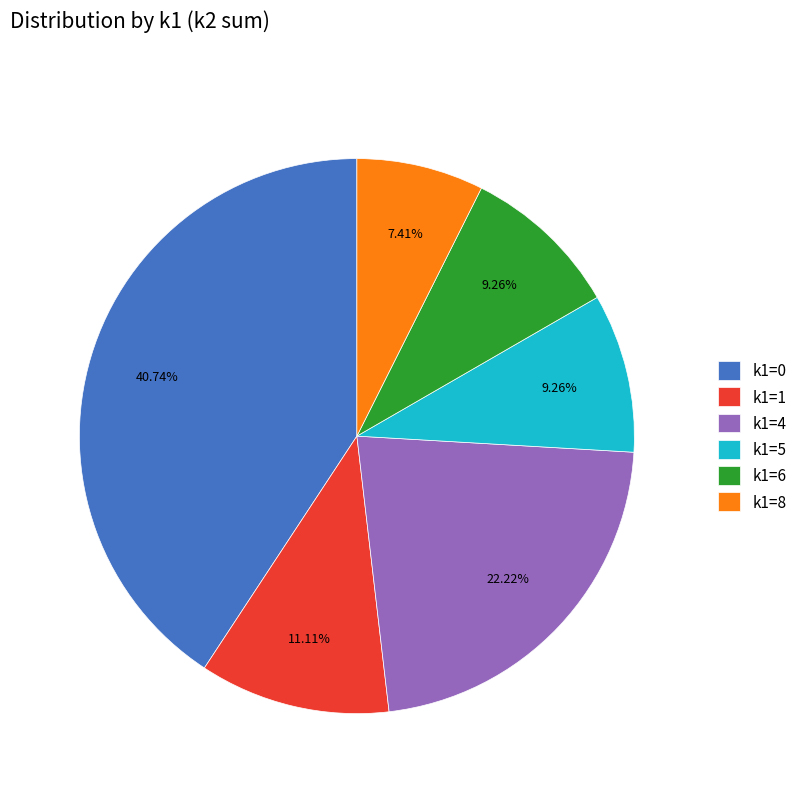

What percentage is the k1=5 slice, to the nearest percent?

9%